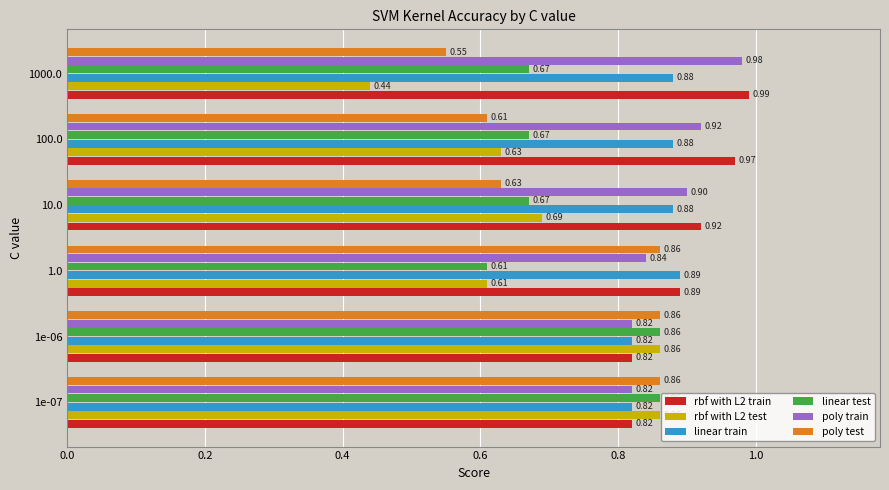

What is the difference between the highest and lowest values at 10.0?

0.3